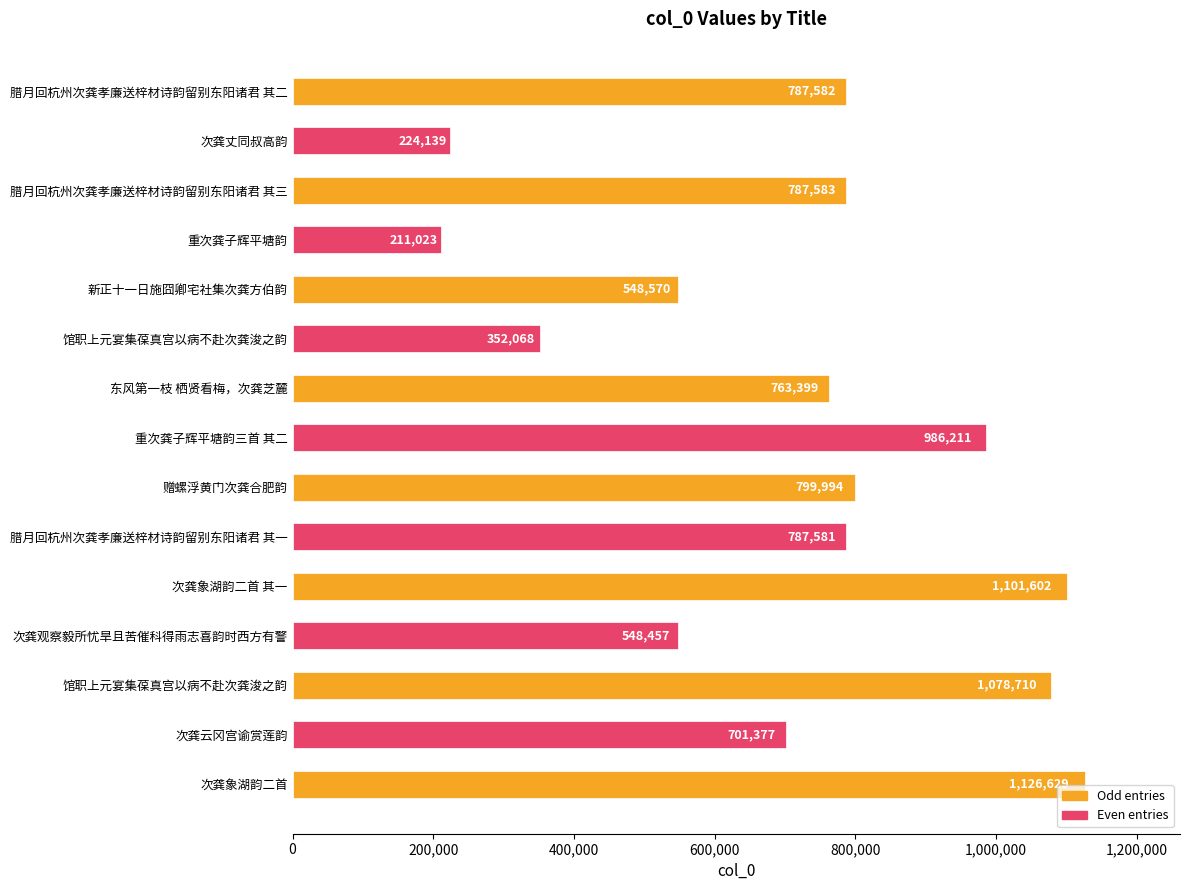

How many bars are there in total?

15